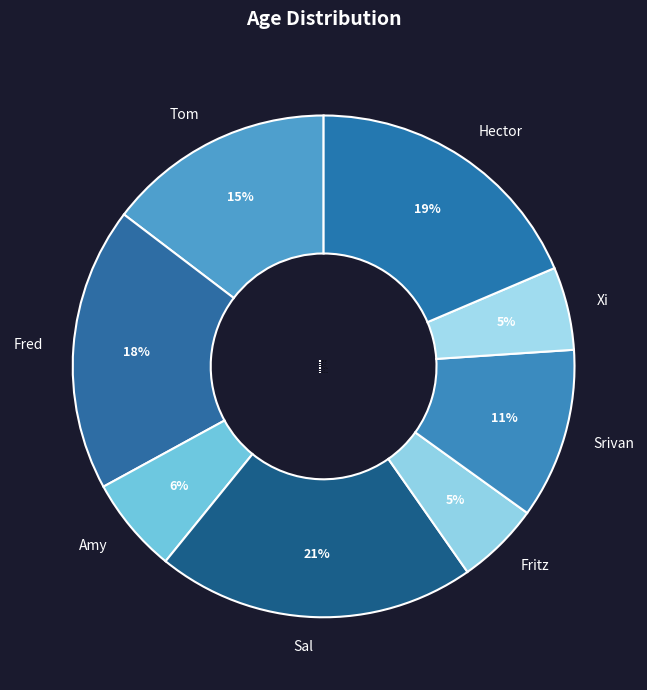

How many segments does this pie chart have?

8